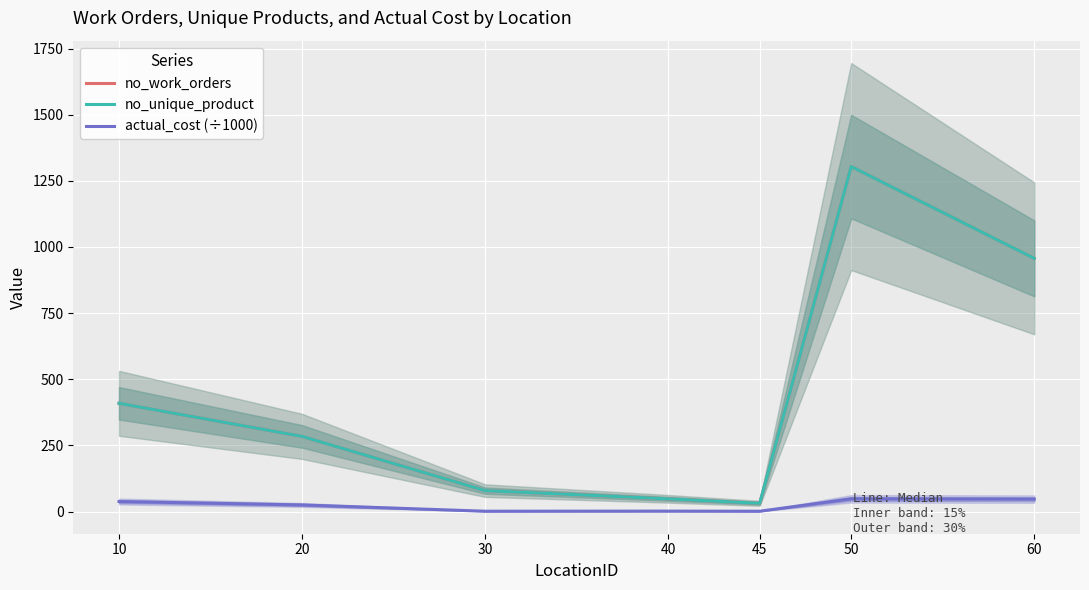

Rank the categories by no_work_orders value from highest to lowest.

50, 60, 10, 20, 30, 40, 45